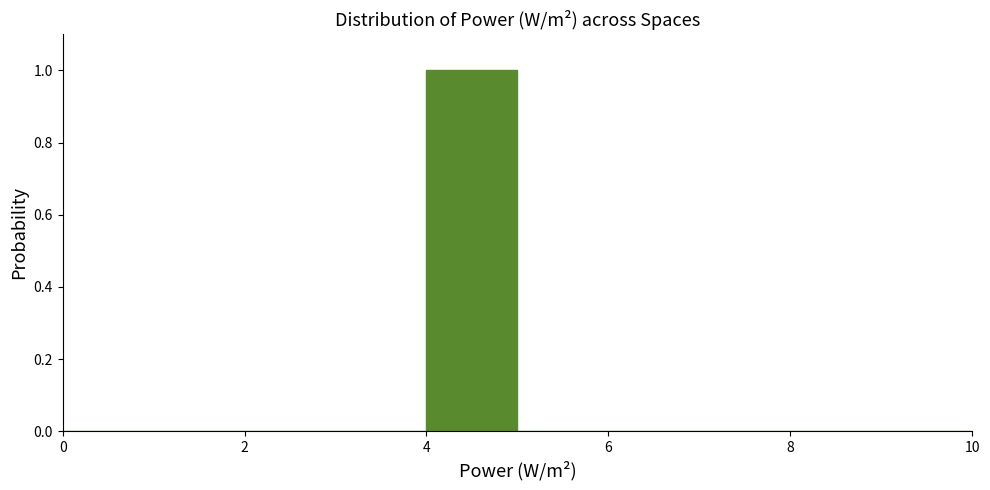

How tall is the bar that spans 4 to 5 on the x-axis? The values are not printed on the chart, so give them approximately, as read against the axis.

1